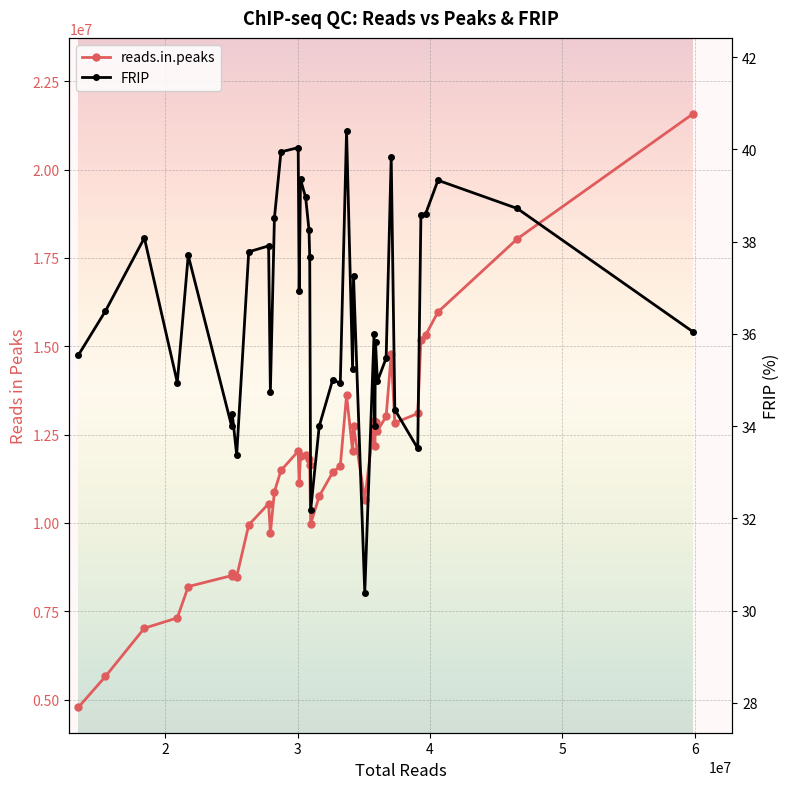

What is the greatest value displayed?

21570506.0